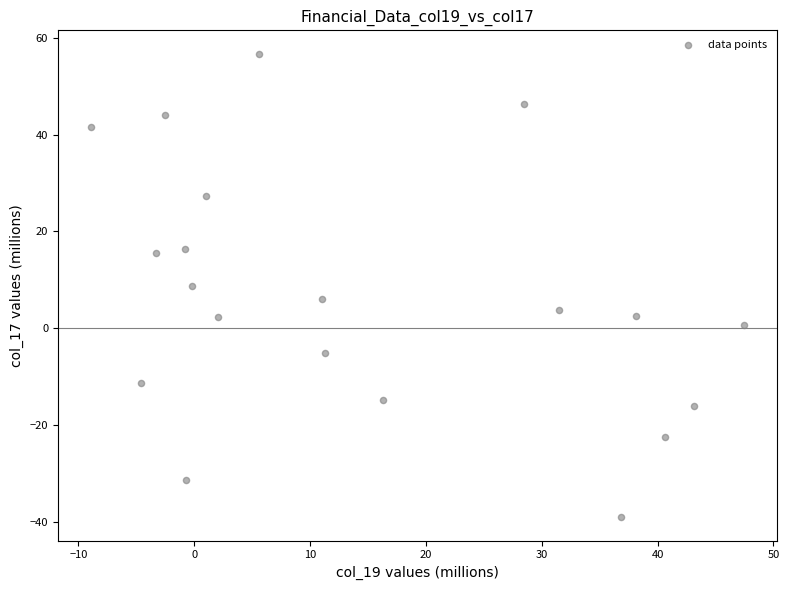

What is the range of X values (max minus min)?

56.4